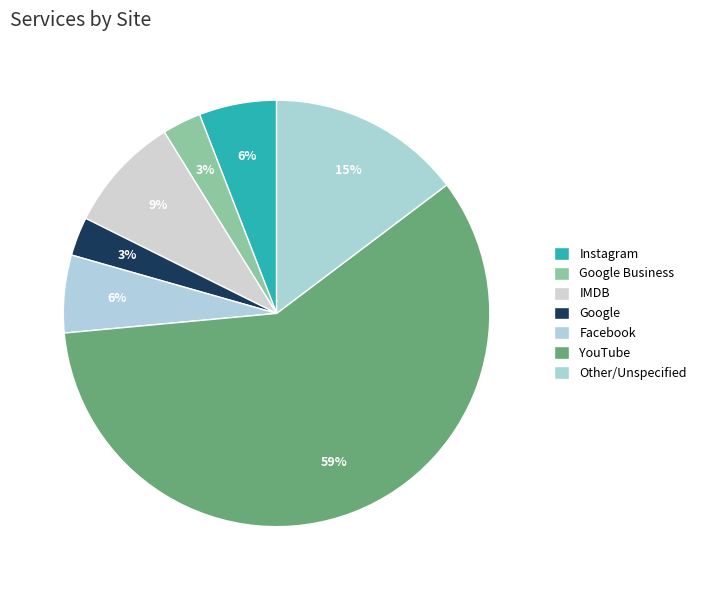

Which slice is the smallest?

Google Business